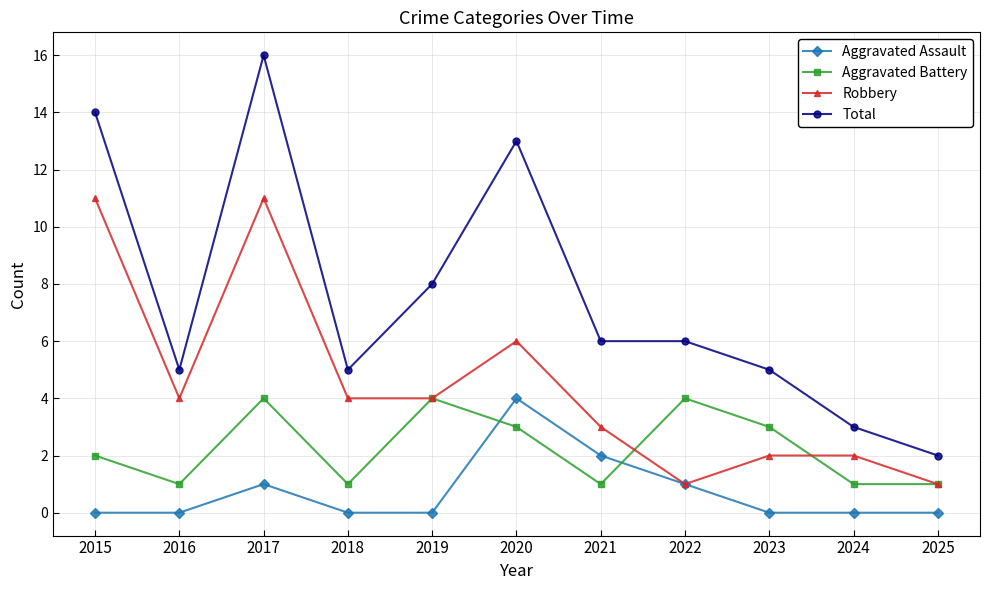

How many lines are shown in the chart?

4